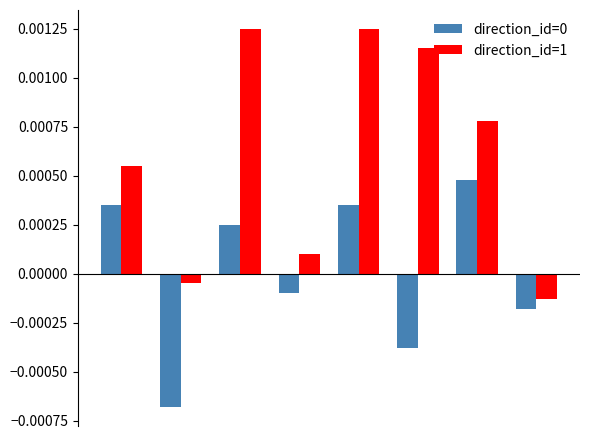

Which series has the widest spread of values?

direction_id=1